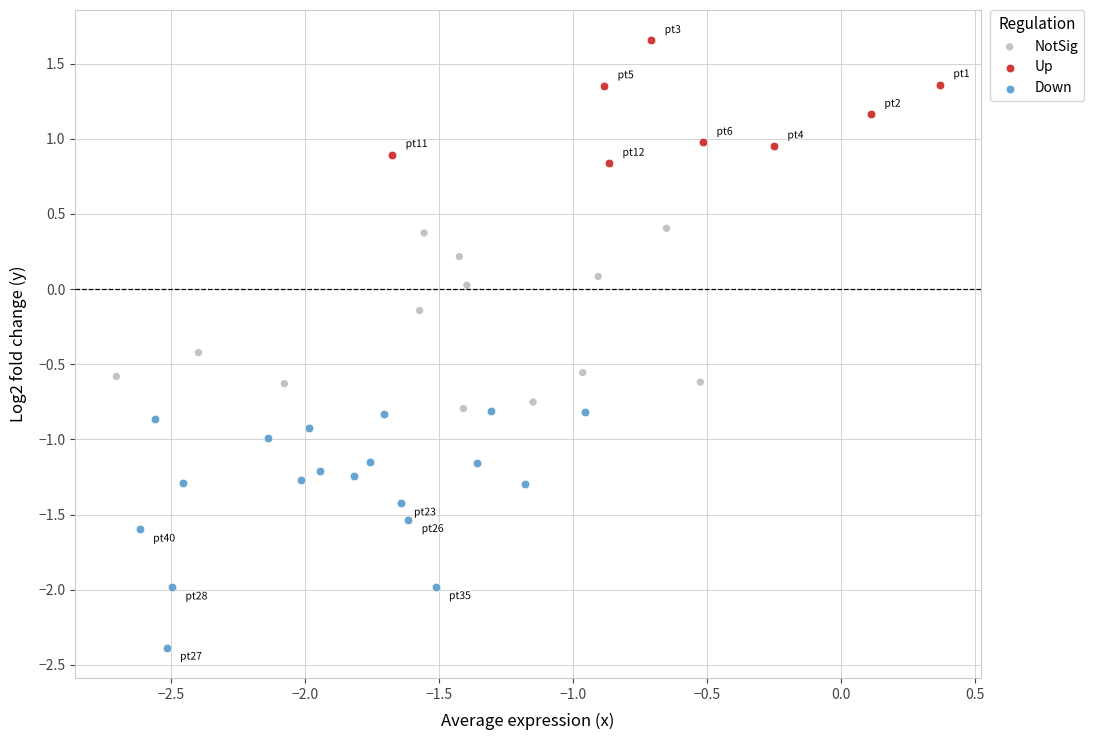

Which series has the largest Y range (max minus min)?

Down